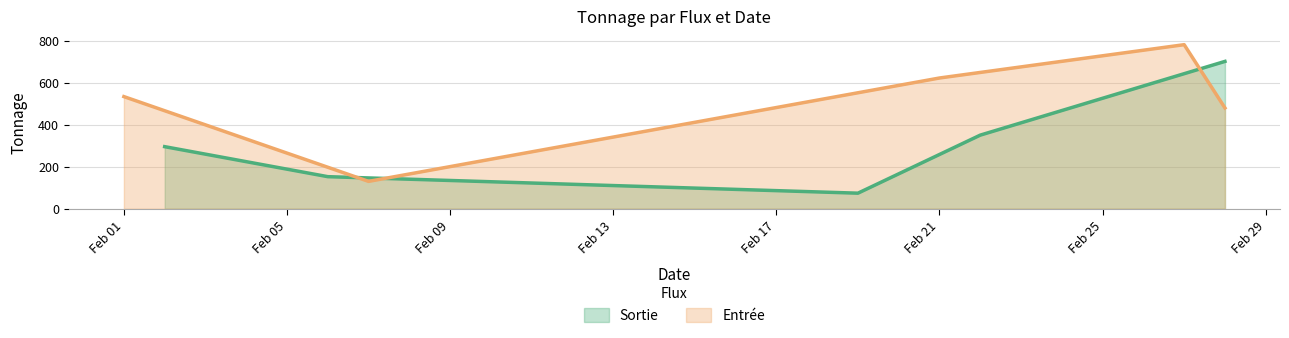

What is the sum of all Sortie values?

1576.4